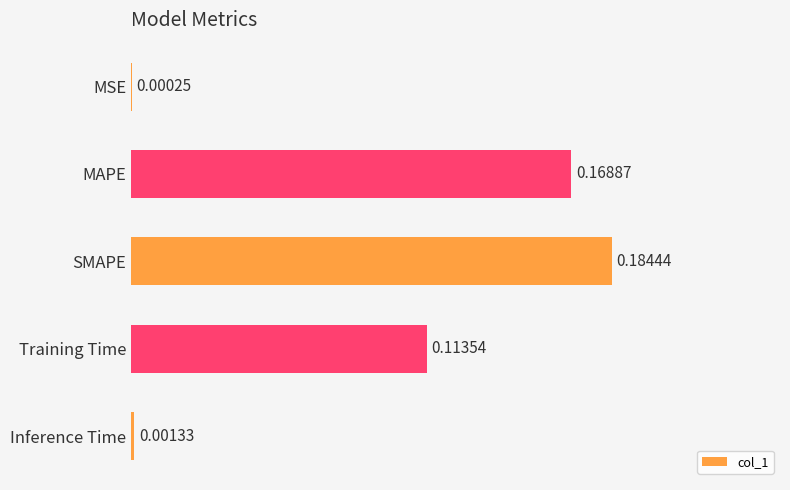

Which label corresponds to the largest value in the chart?

SMAPE